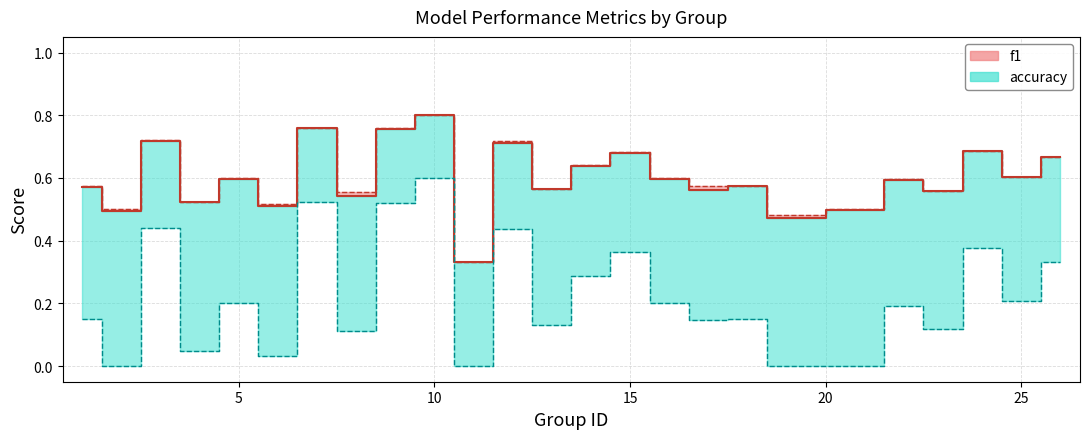

True or false: accuracy and f1 intersect in this chart.

False